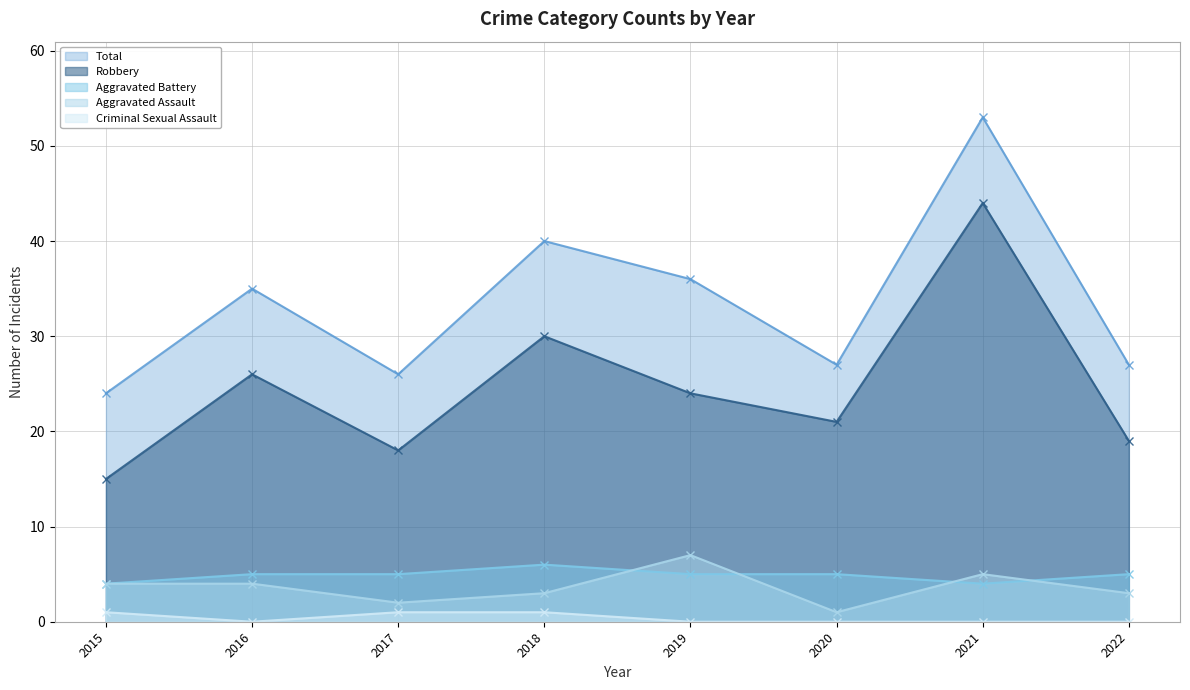

True or false: Aggravated Battery has a value of 9 at 2022.

False